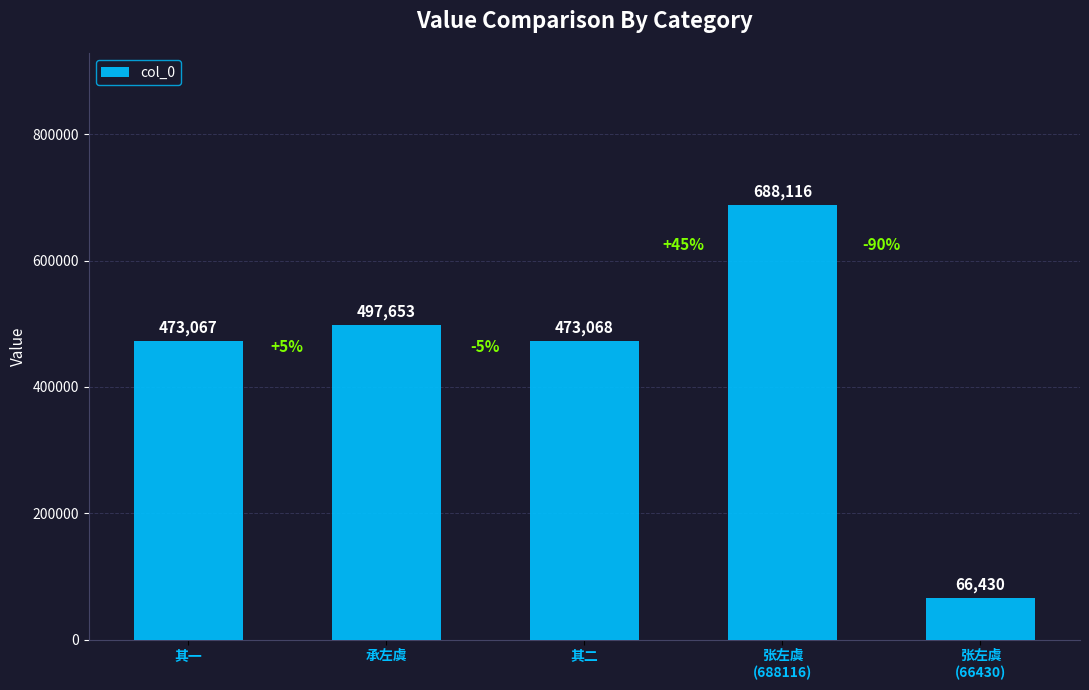

Reading left to right, extract all data points from this chart.

473067	497653	473068	688116	66430